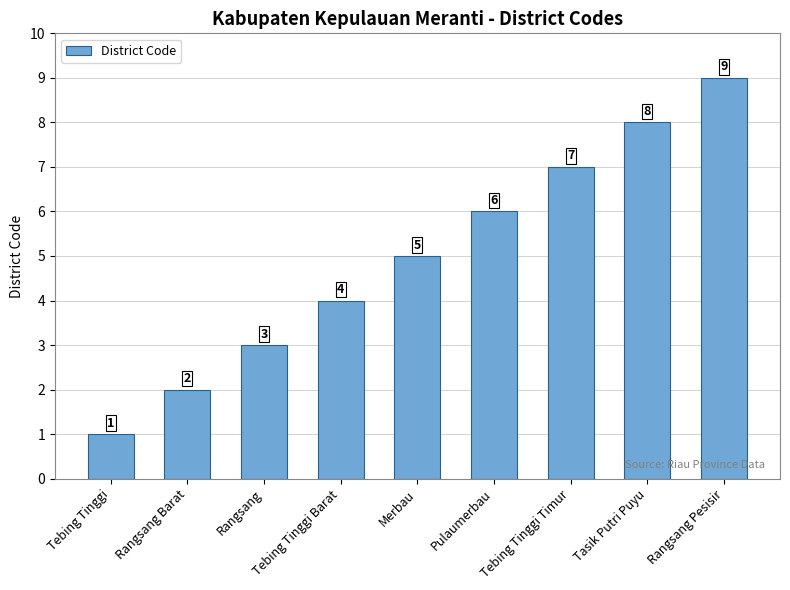

Does the chart contain stacked bars?

No